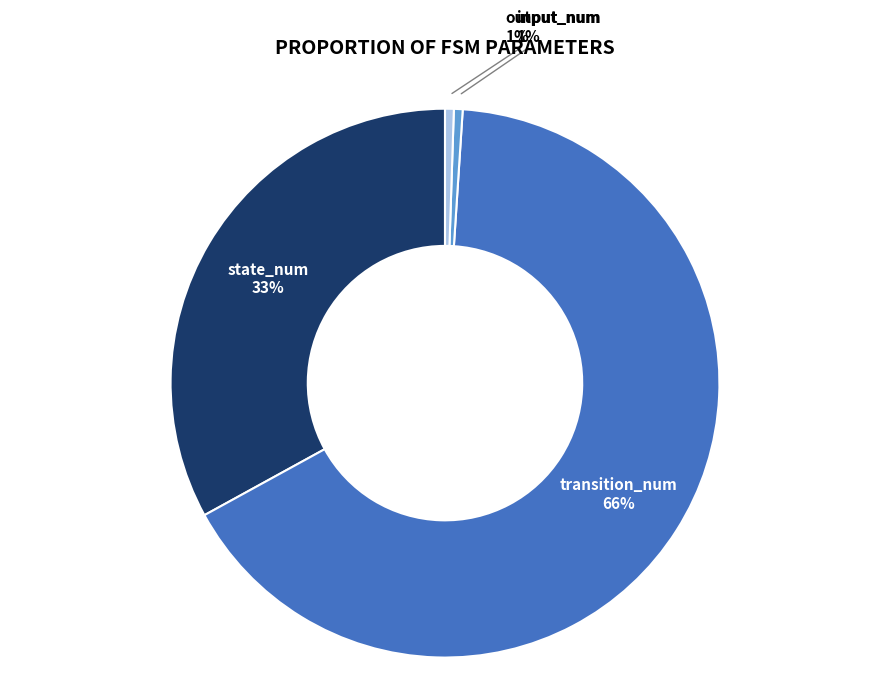

To the nearest percent, what is the average slice percentage?

25%